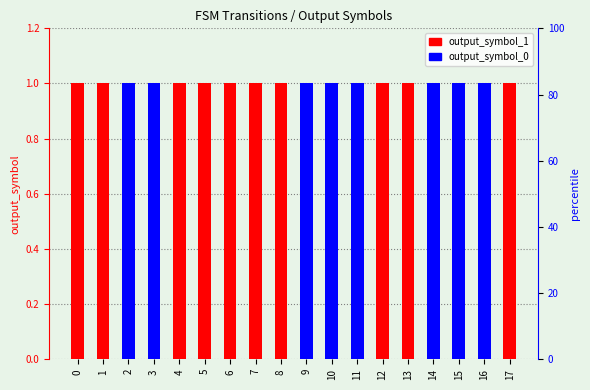

What is the difference between the highest and lowest values at 1?

1